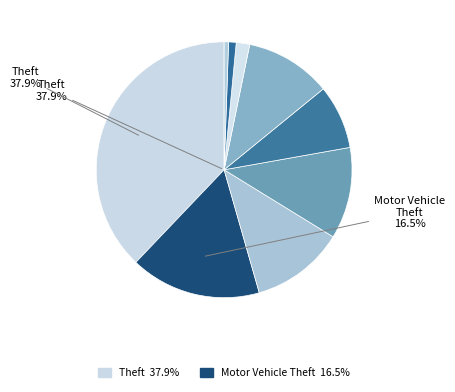

To the nearest percent, what is the difference between the largest and smallest slice percentages?

37%